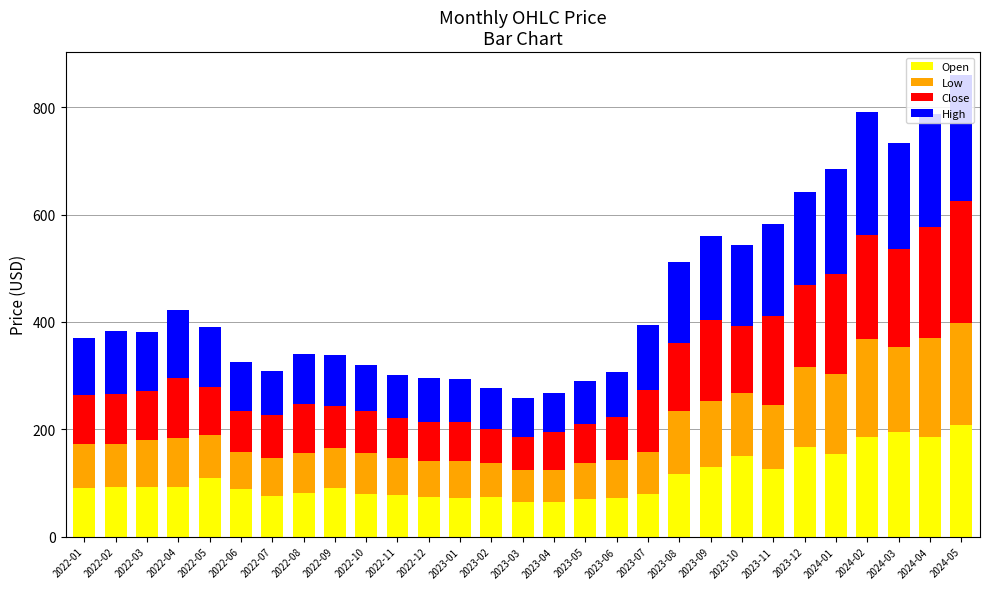

The value of Open at 2023-04 is 31.0. True or false?

False